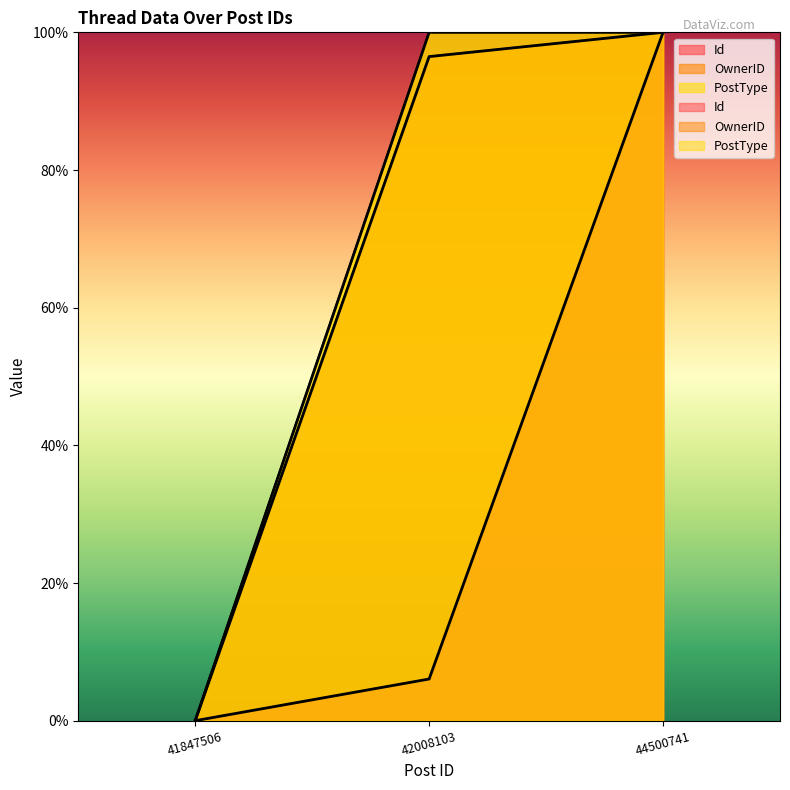

At which category does the chart reach its peak across all series?

44500741